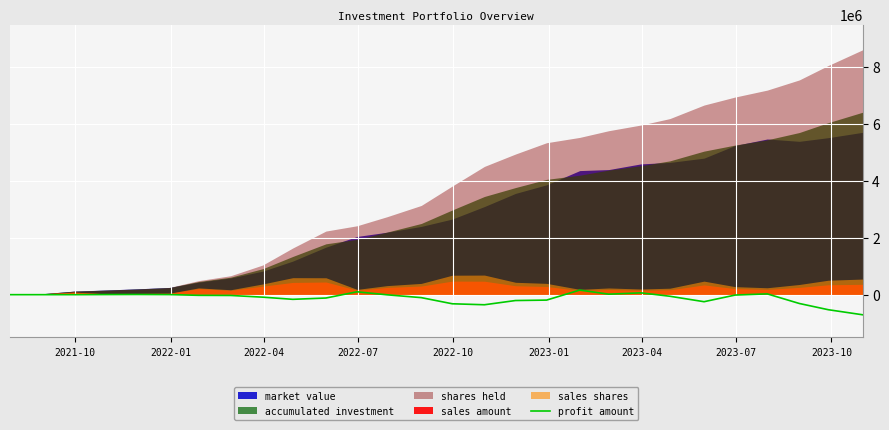

What is the minimum value for profit amount?

-706747.1